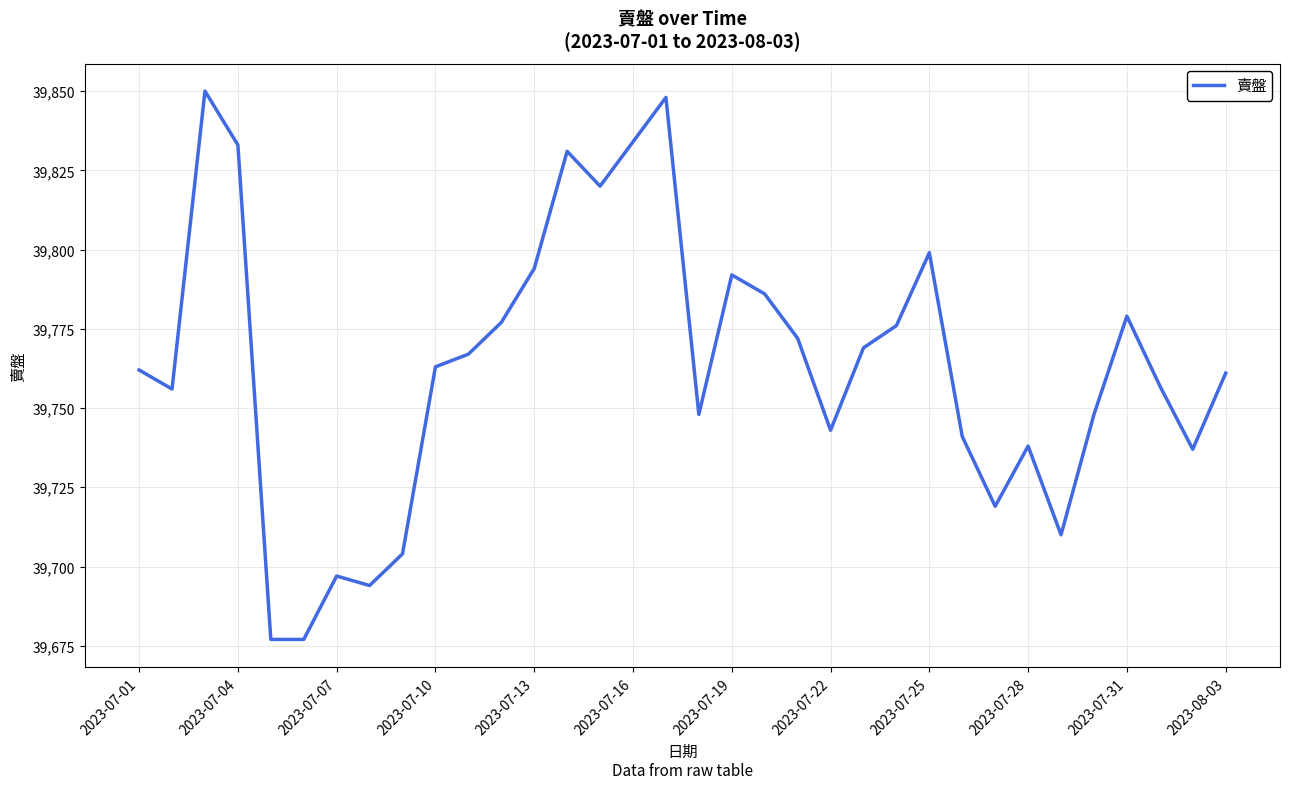

What is the greatest value displayed?

39850